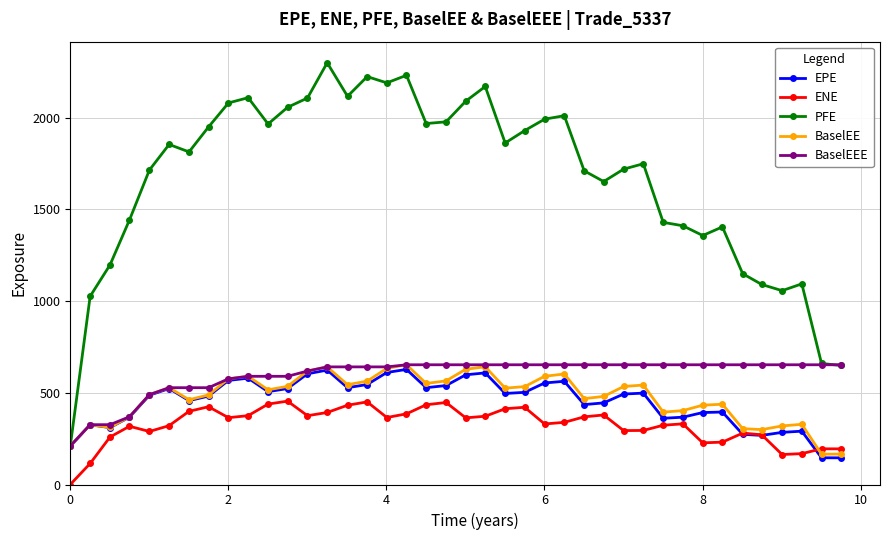

What is the maximum value shown in the chart?

2299.4